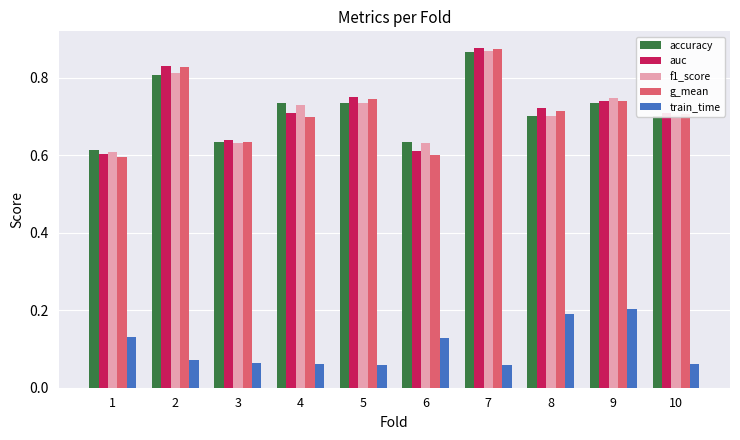

Which series has the widest spread of values?

g_mean